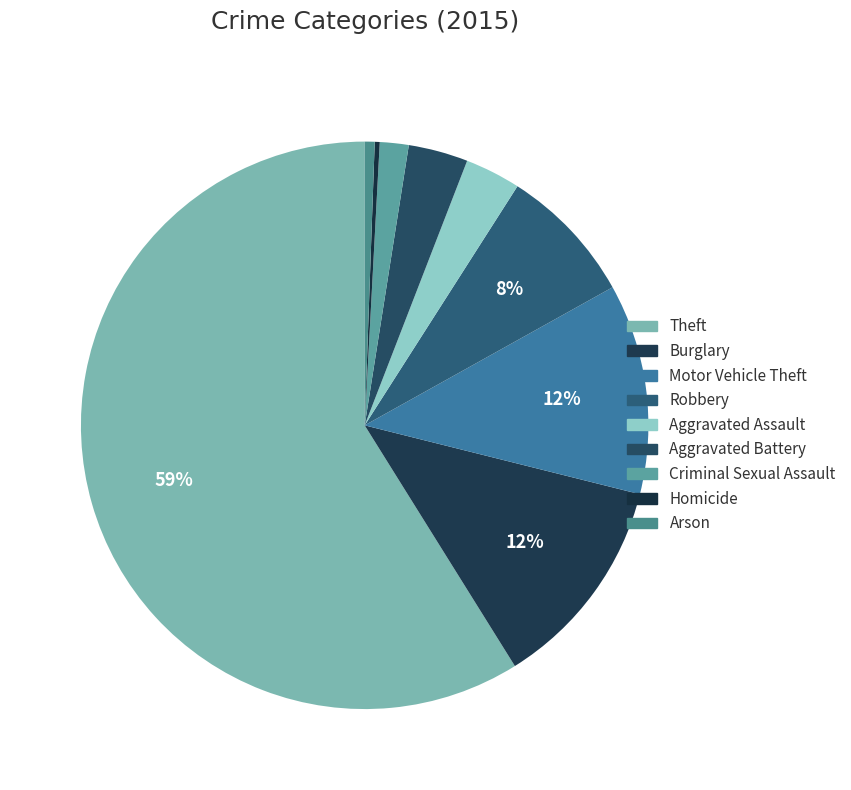

True or false: Burglary accounts for 12% of the total.

True